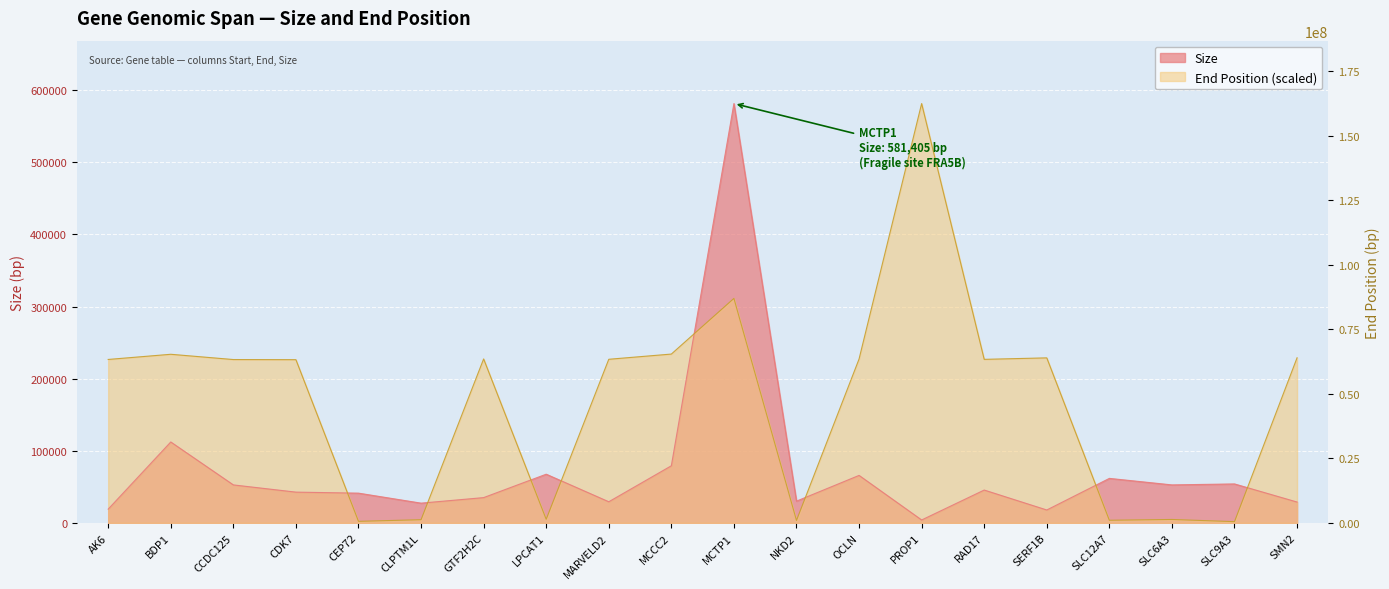

Is it true that the value at CCDC125 is 69332809?

True